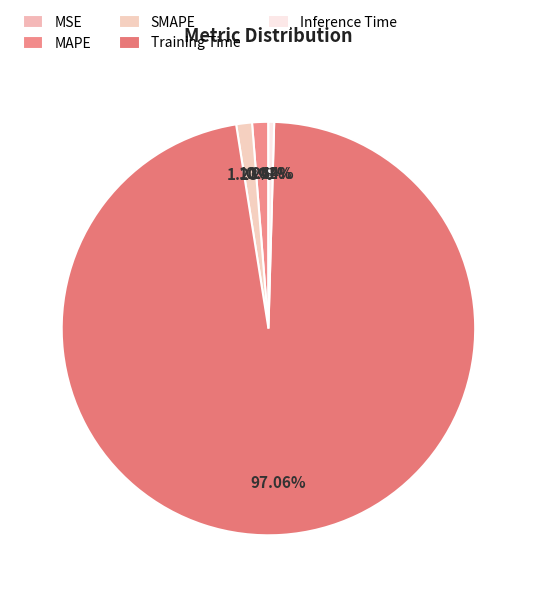

Count the number of slices in the pie.

5